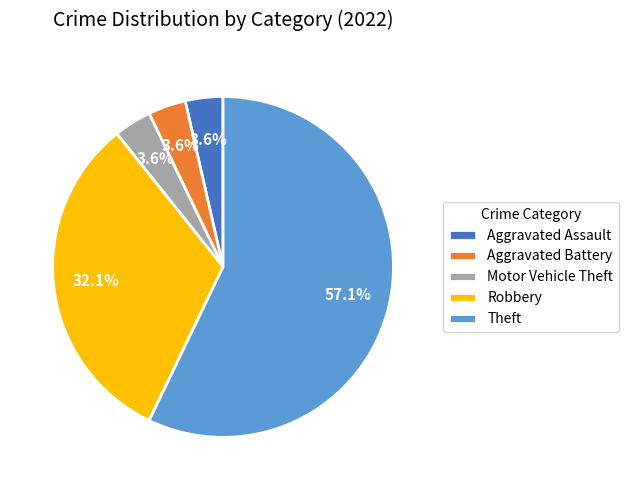

What is the largest slice in the pie chart?

Theft